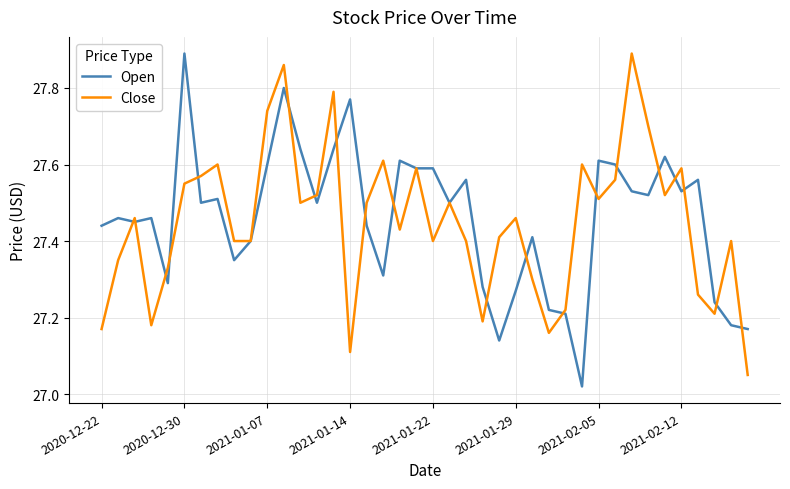

What are all the series names shown in the legend?

Open, Close